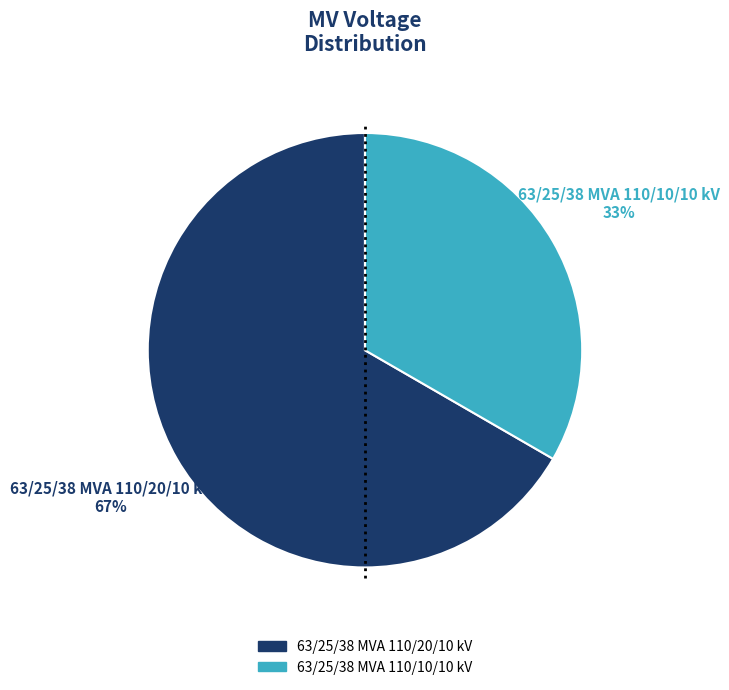

Combined, do 63/25/38 MVA 110/10/10 kV and 63/25/38 MVA 110/20/10 kV account for over 50%?

Yes